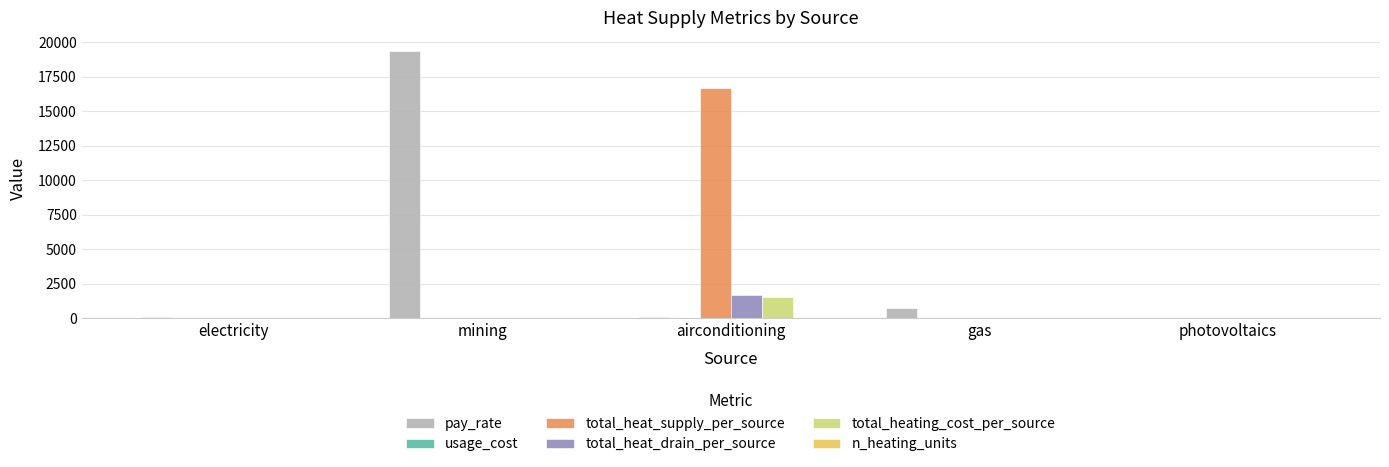

True or false: pay_rate has a value of 19358.2 at mining.

True